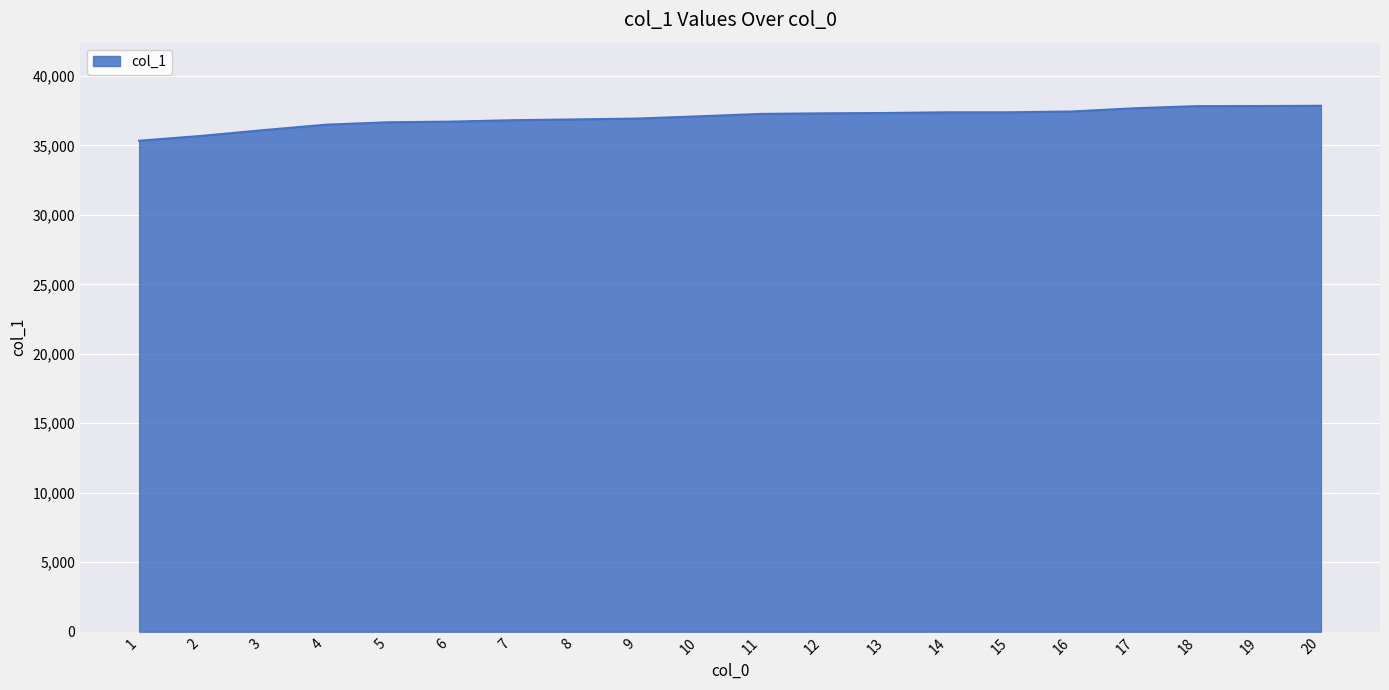

What is the sum of all values?

739943